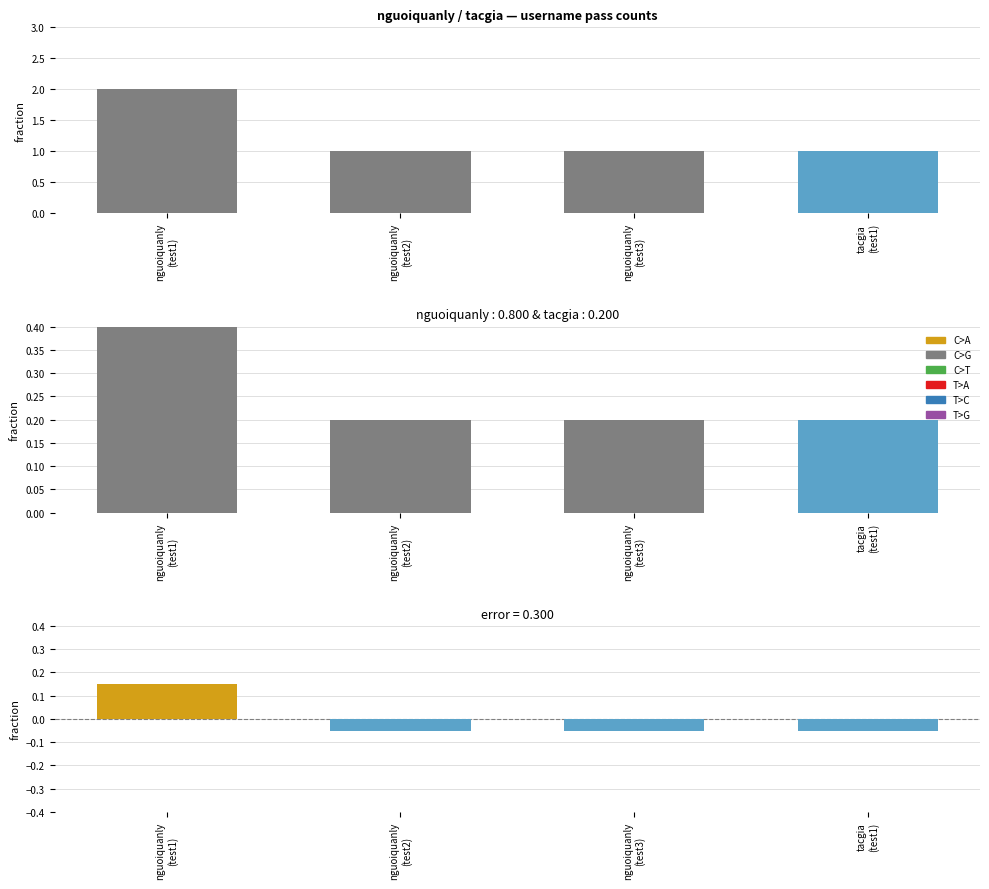

Count the values in the range 0 to 1.

1